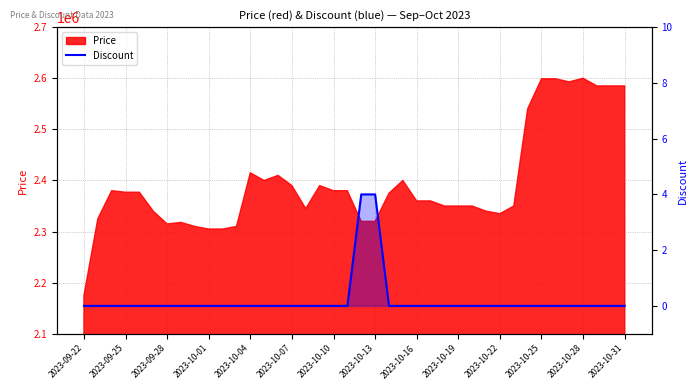

How many values exceed 0?

2